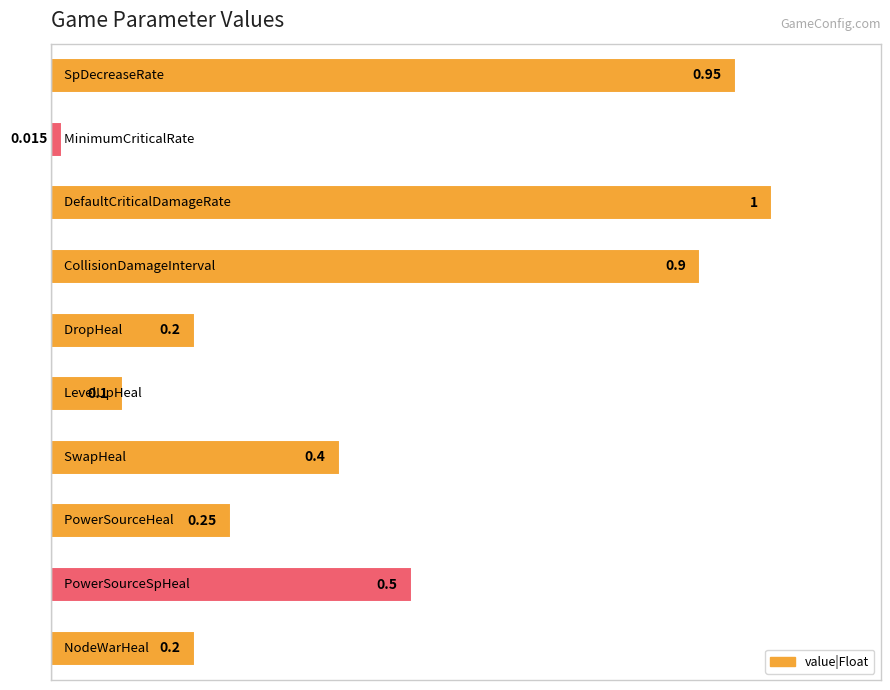

What is the greatest value displayed?

1.0